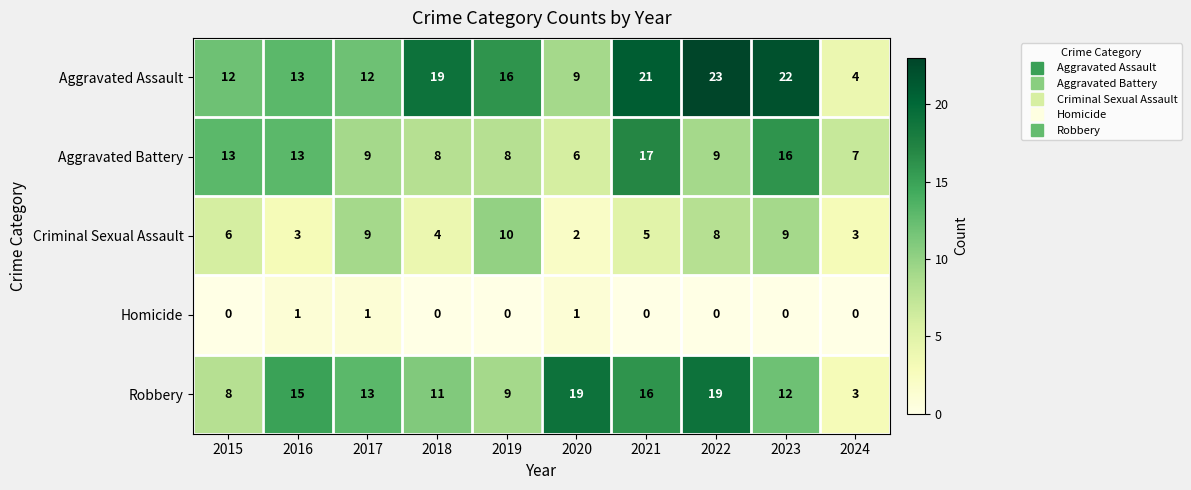

What is the maximum value shown in the chart?

23